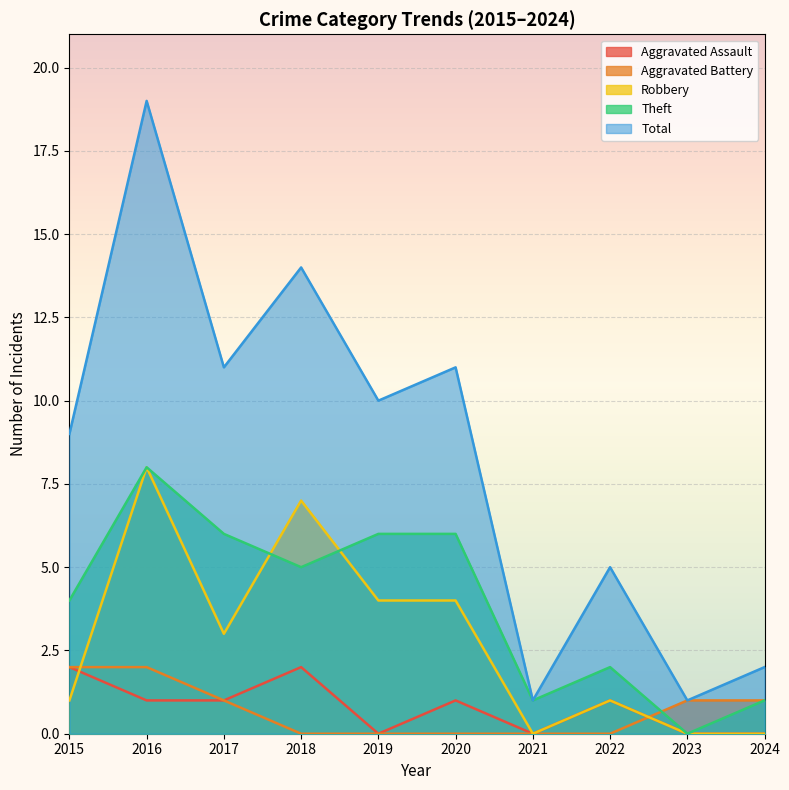

At how many categories does at least one series exceed 2?

7